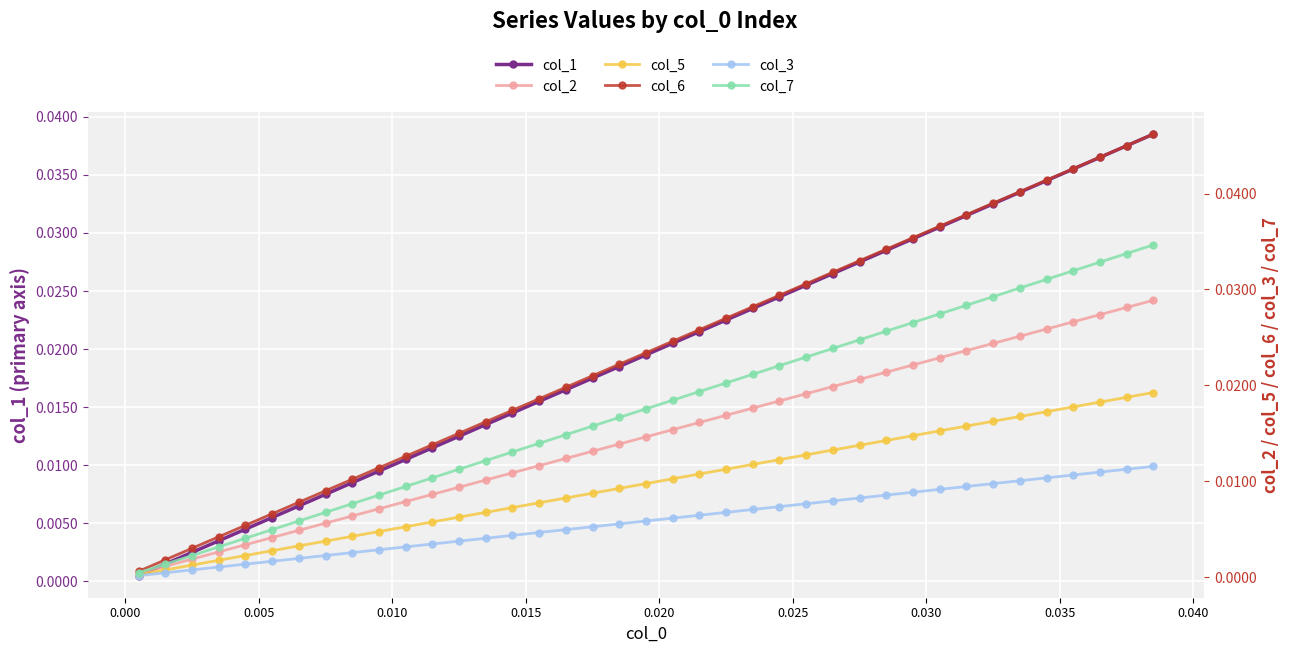

What are all the series names shown in the legend?

col_1, col_2, col_5, col_6, col_3, col_7